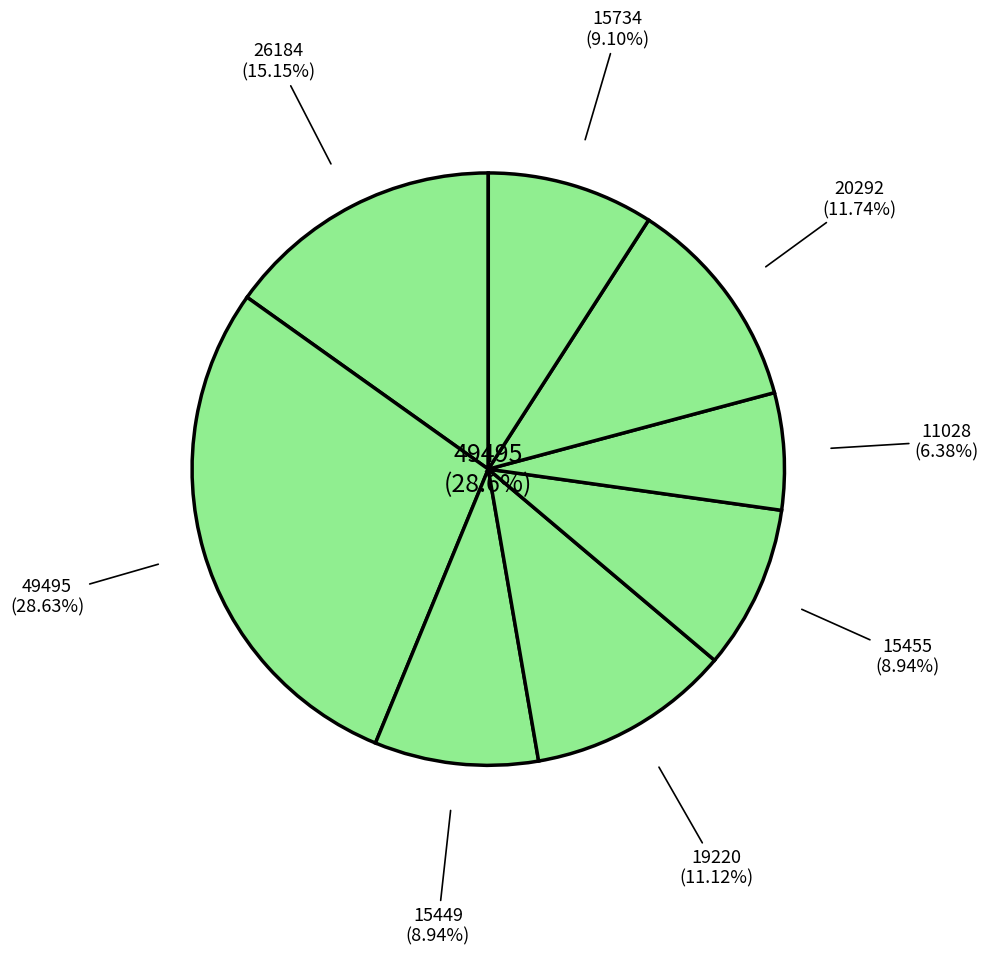

Do 2022-11-11 and 2022-11-17 together represent more than half of the pie?

No